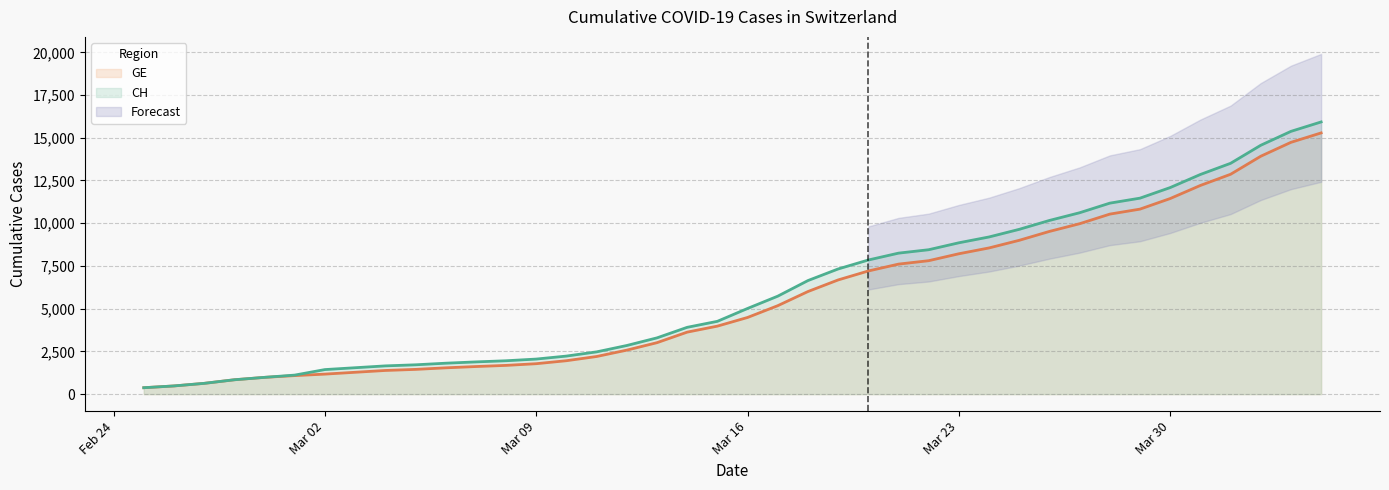

Between 2020-03-26 and 2020-03-29, which series saw the biggest shift?

CH